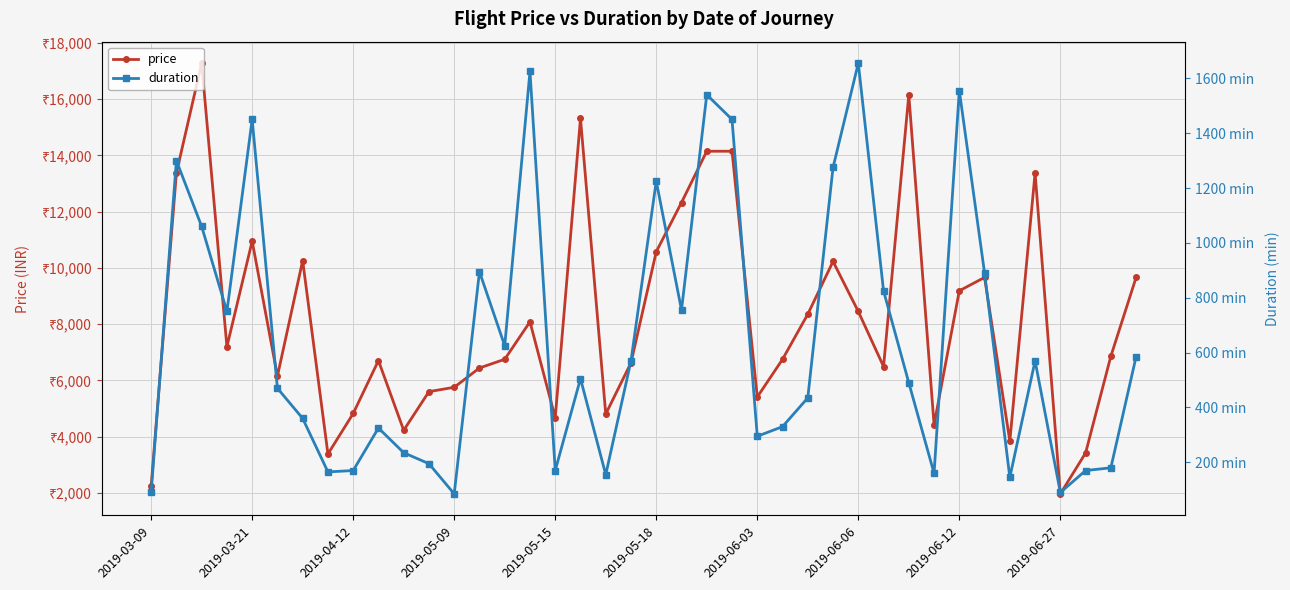

How many distinct data groups are displayed?

2